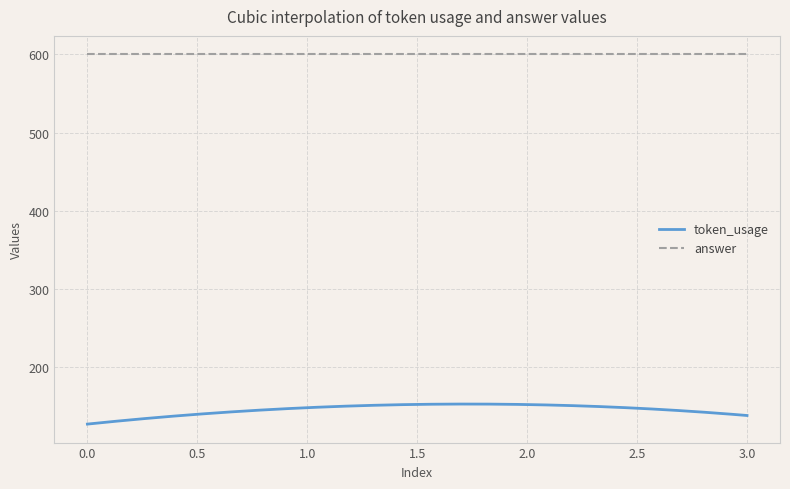

Is this an area chart (filled region under the line)?

No